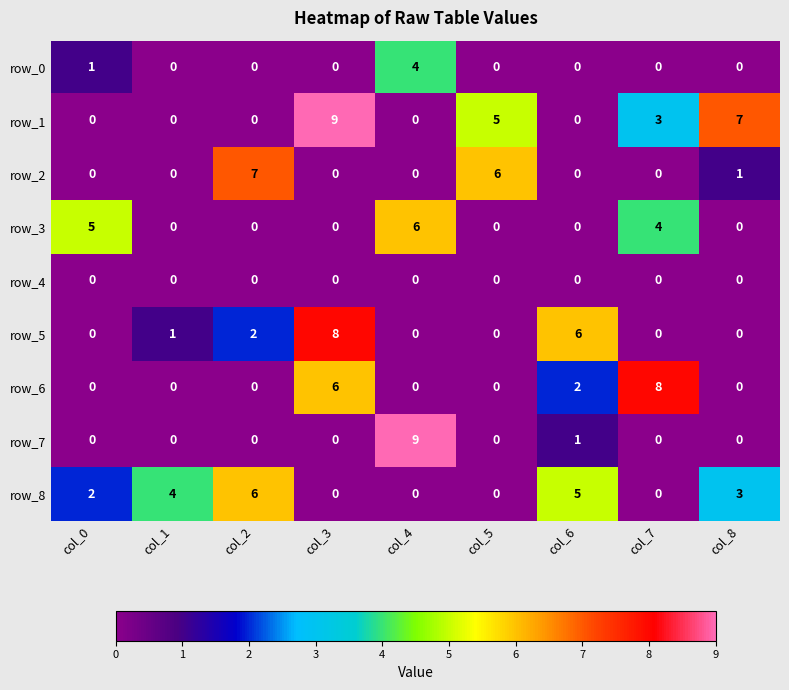

What is the total value across all series at col_8?

11